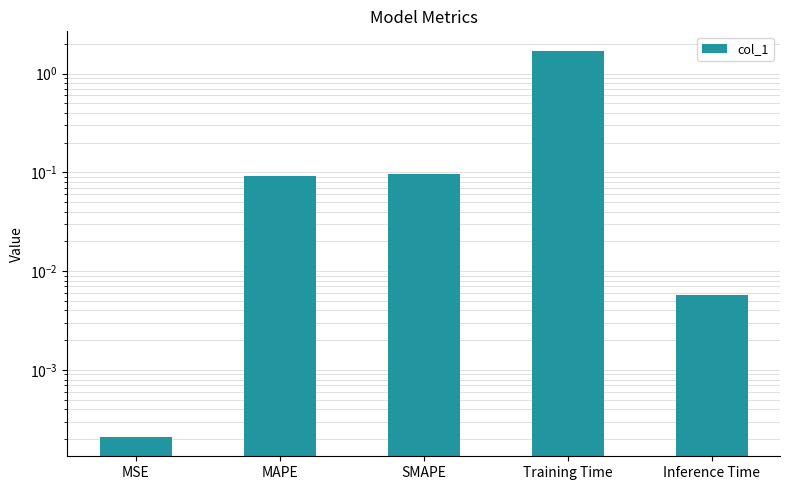

What position from the right is MSE?

5